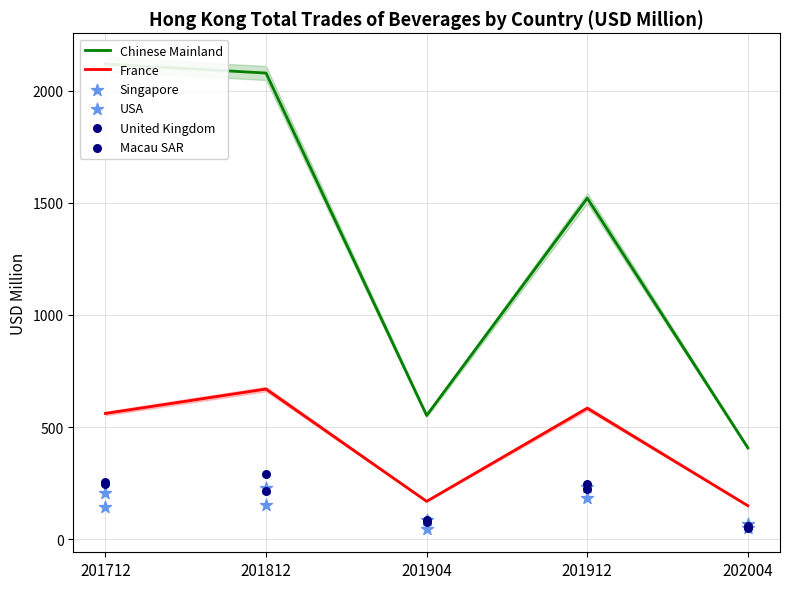

Is the value of Chinese Mainland at 201712 greater than the value of France at 201812?

Yes